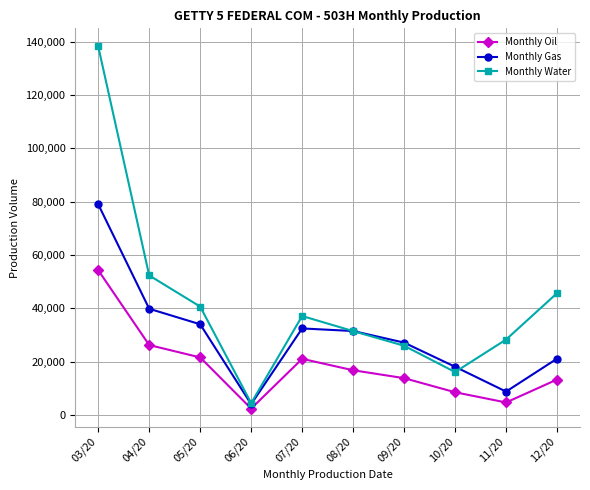

Which series has the largest range (max minus min)?

Monthly Water